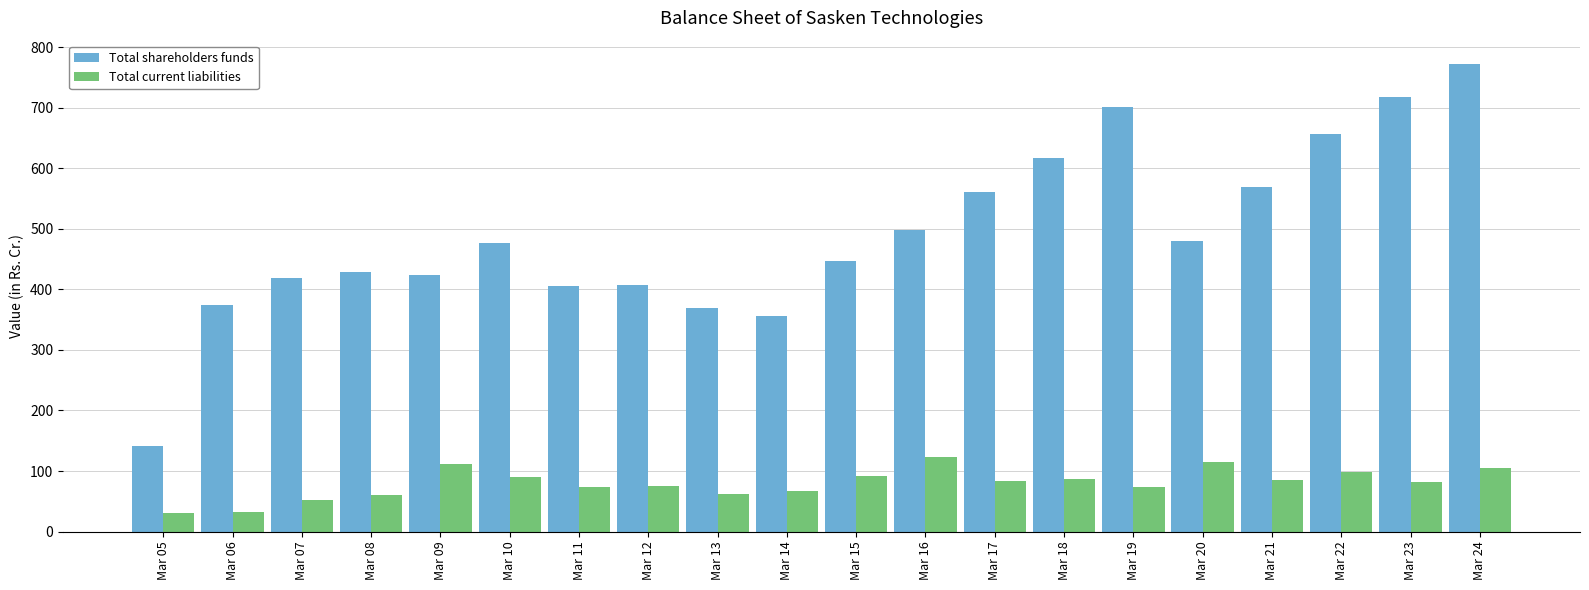

Rank the series by their average value, from highest to lowest.

Total shareholders funds, Total current liabilities